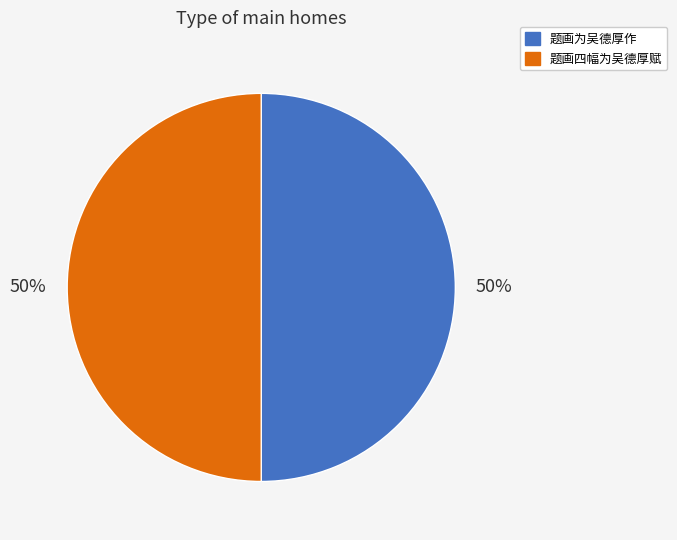

To the nearest percent, what percentage of the pie is 题画四幅为吴德厚赋?

50%